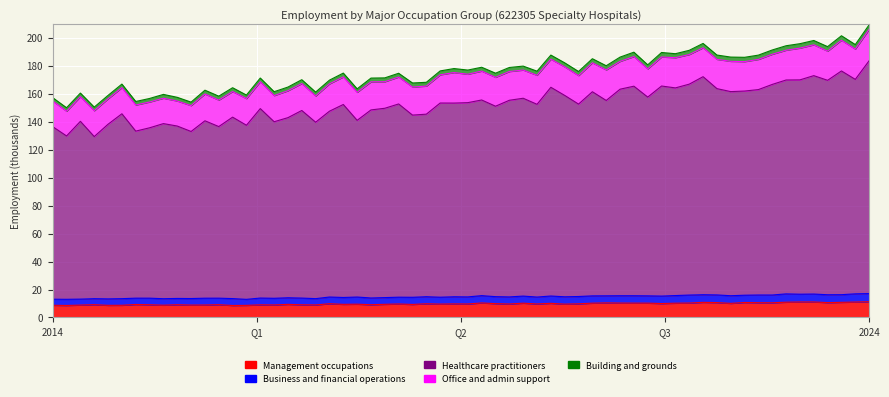

Between 2014 and 2024, which series saw the biggest shift?

Healthcare practitioners